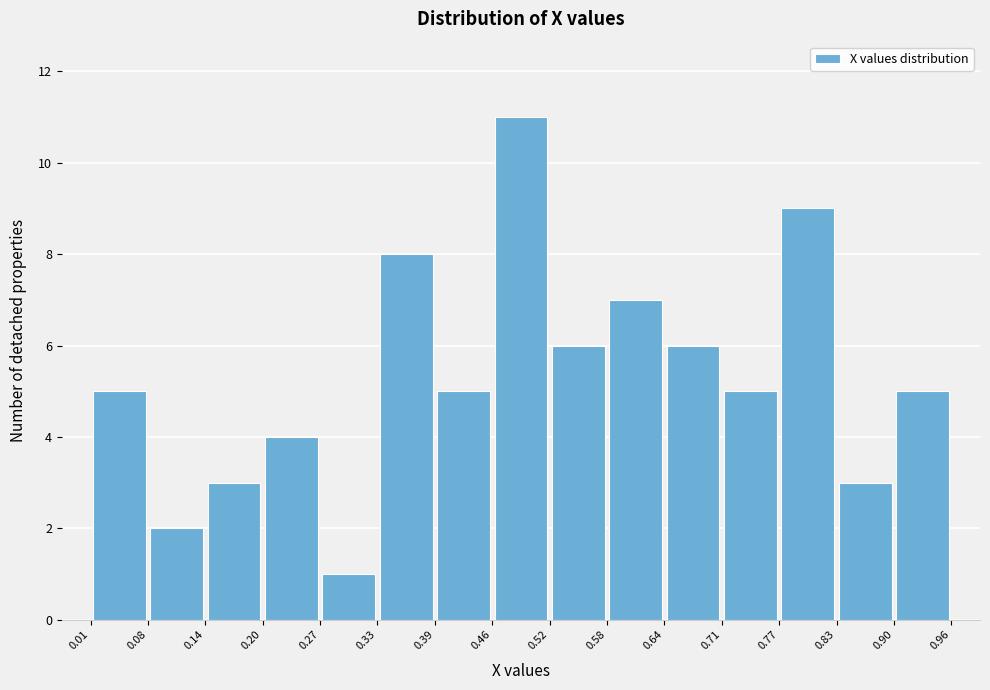

Reading left to right, list every bar in this chart as the range it spans on the x-axis followed by its height. The values are not printed on the chart, so give them approximately, as read against the axis.

0.01 to 0.08: 5
0.08 to 0.14: 2
0.14 to 0.20: 3
0.20 to 0.27: 4
0.27 to 0.33: 1
0.33 to 0.39: 8
0.39 to 0.46: 5
0.46 to 0.52: 11
0.52 to 0.58: 6
0.58 to 0.64: 7
0.64 to 0.71: 6
0.71 to 0.77: 5
0.77 to 0.83: 9
0.83 to 0.90: 3
0.90 to 0.96: 5